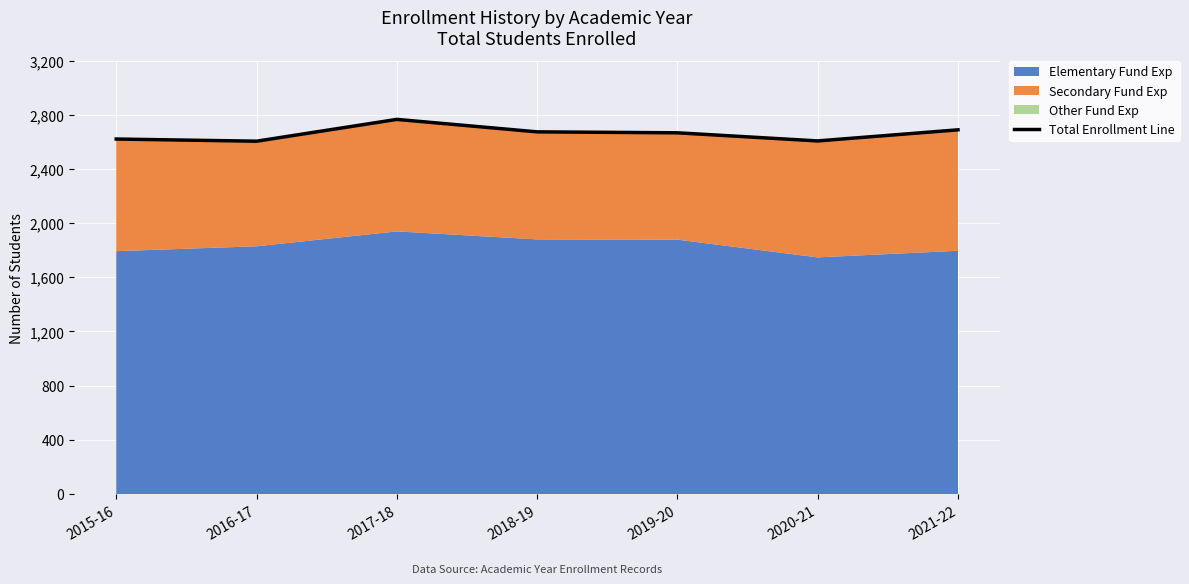

Rank the categories by value from highest to lowest.

2017-18, 2021-22, 2018-19, 2019-20, 2015-16, 2020-21, 2016-17